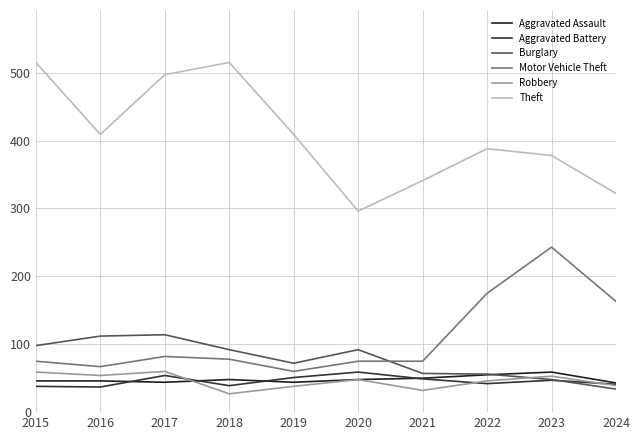

True or false: Robbery and Theft cross at least once.

False